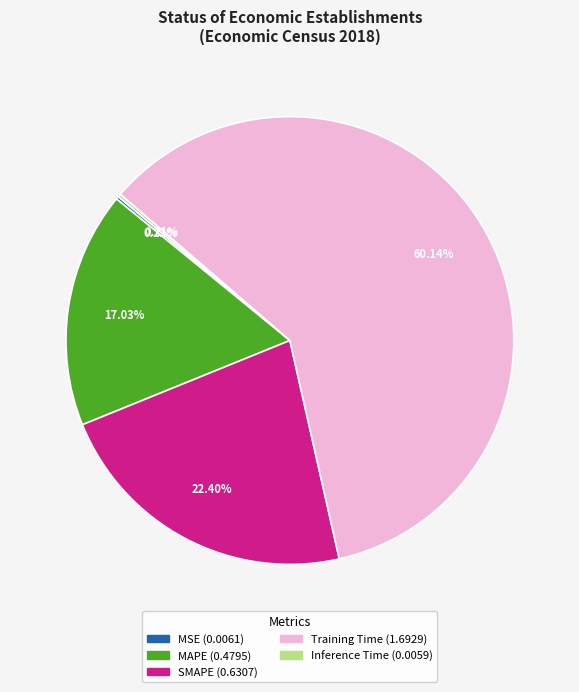

True or false: MAPE accounts for 4% of the total.

False